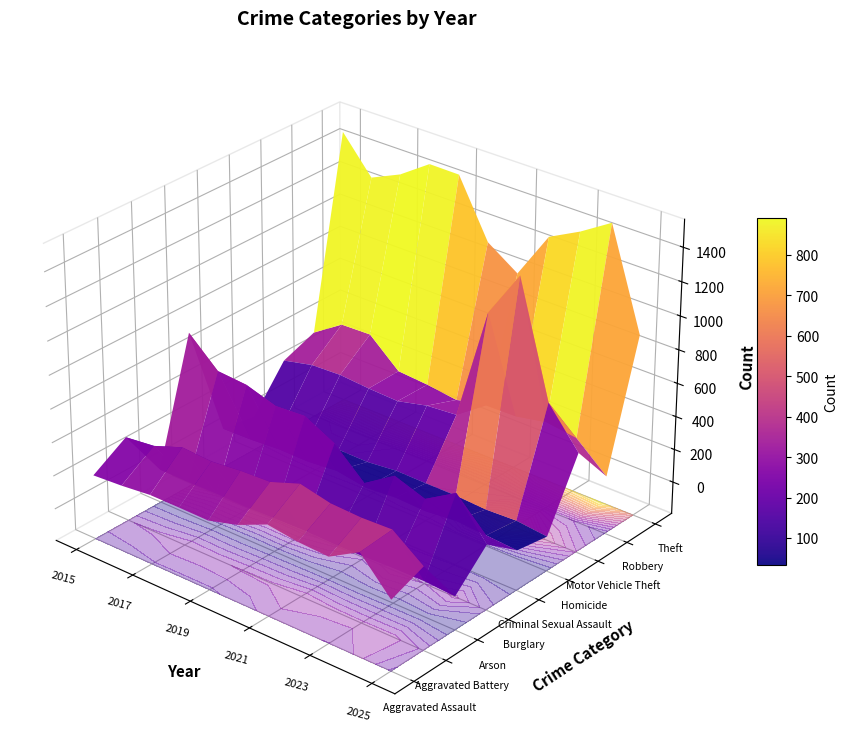

True or false: Homicide has a value of 15 at 2015.

True